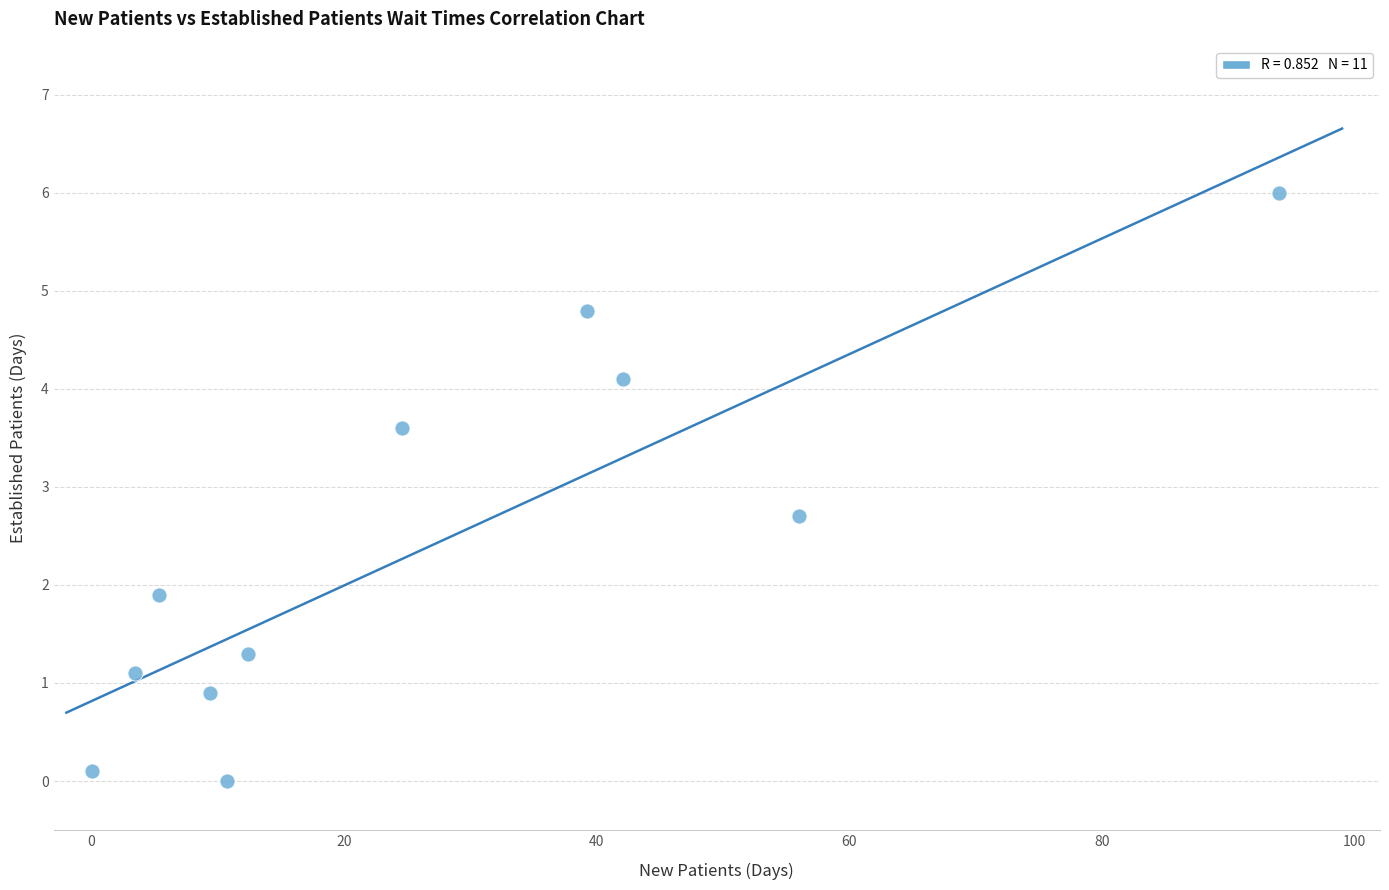

What Y value in the scatter plot is closest to 3?

2.7